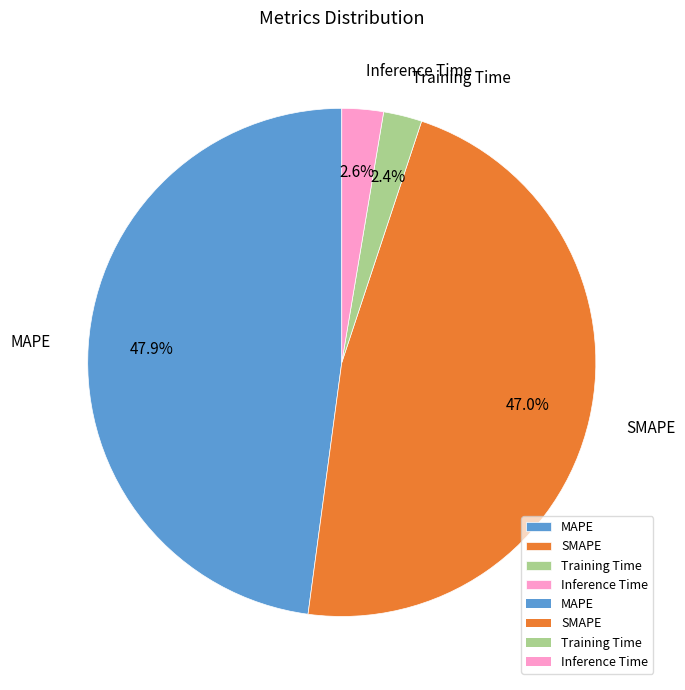

Is there any slice that represents more than half of the pie?

No